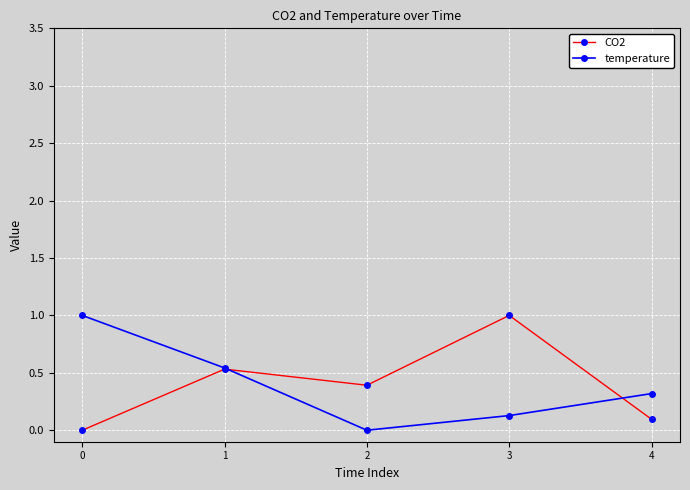

How many data points does each series have?

5